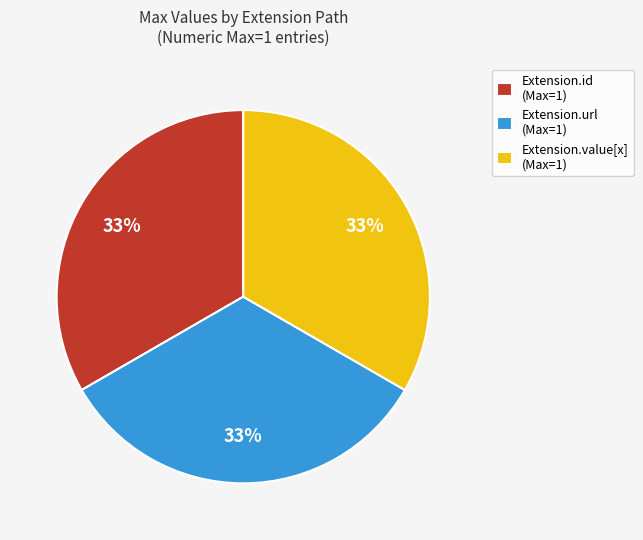

The Extension.id (Max=1) slice represents 23% of the pie. True or false?

False